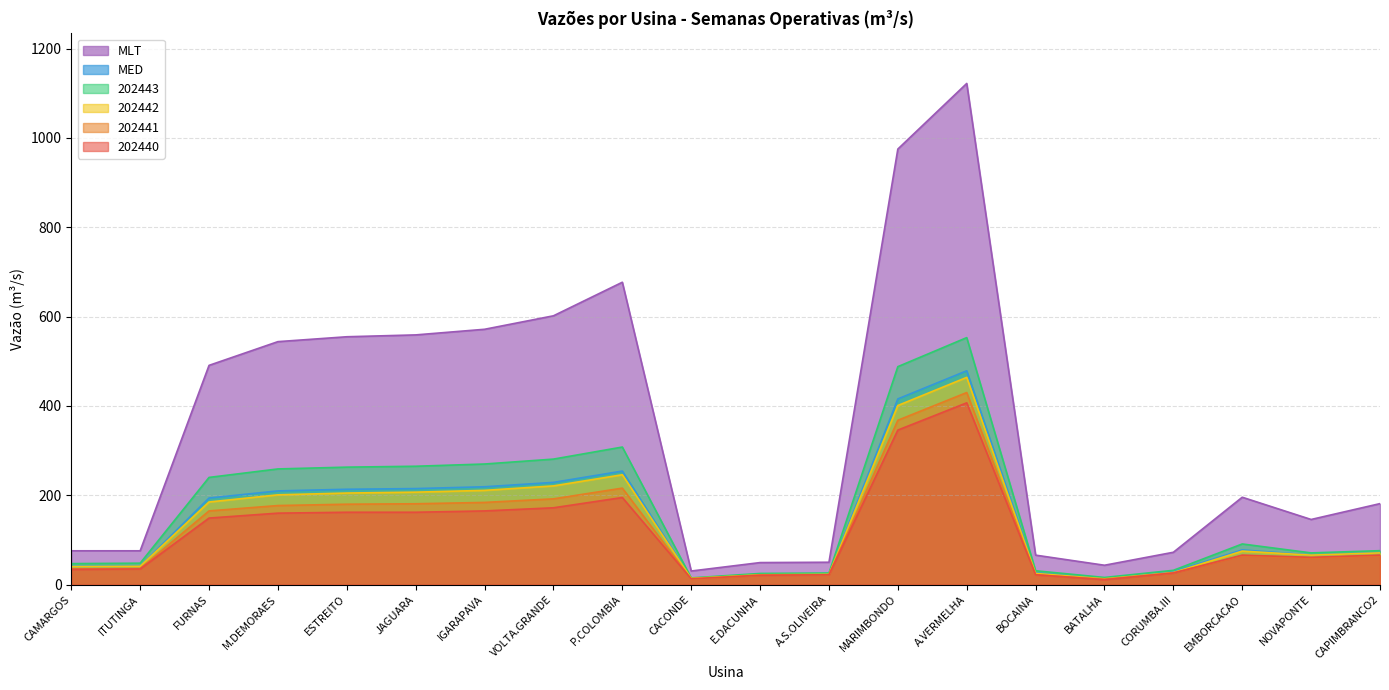

Does the chart display data point markers on the line(s)?

No